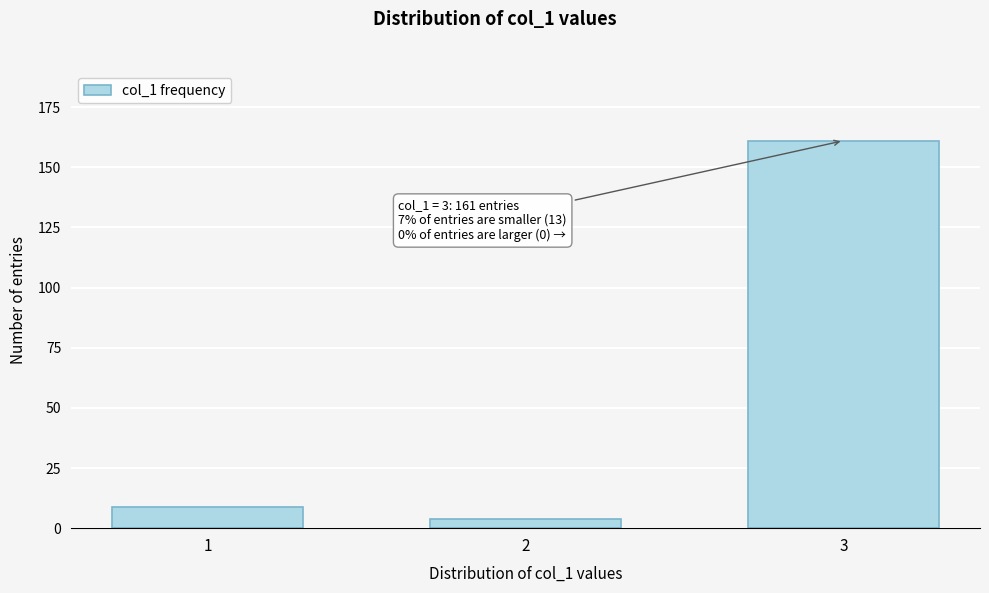

Reading right to left, extract all data points from this chart.

161	4	9